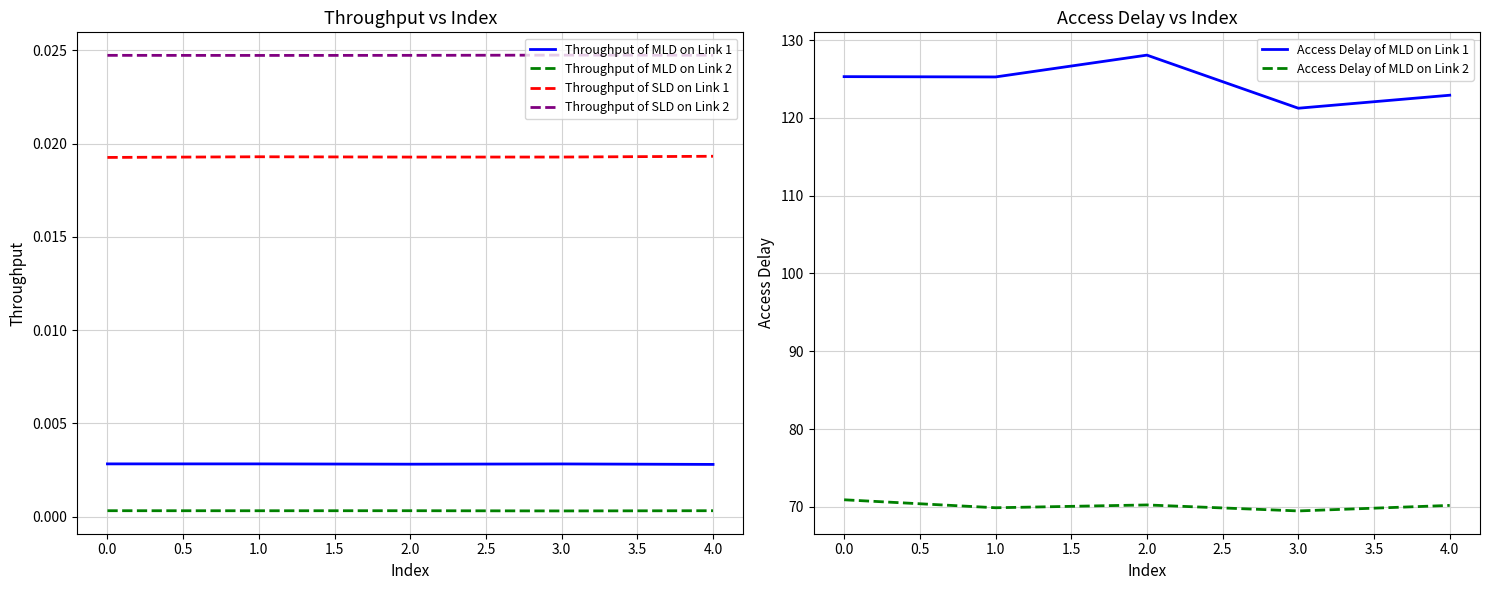

How many categories are shown in the chart?

5